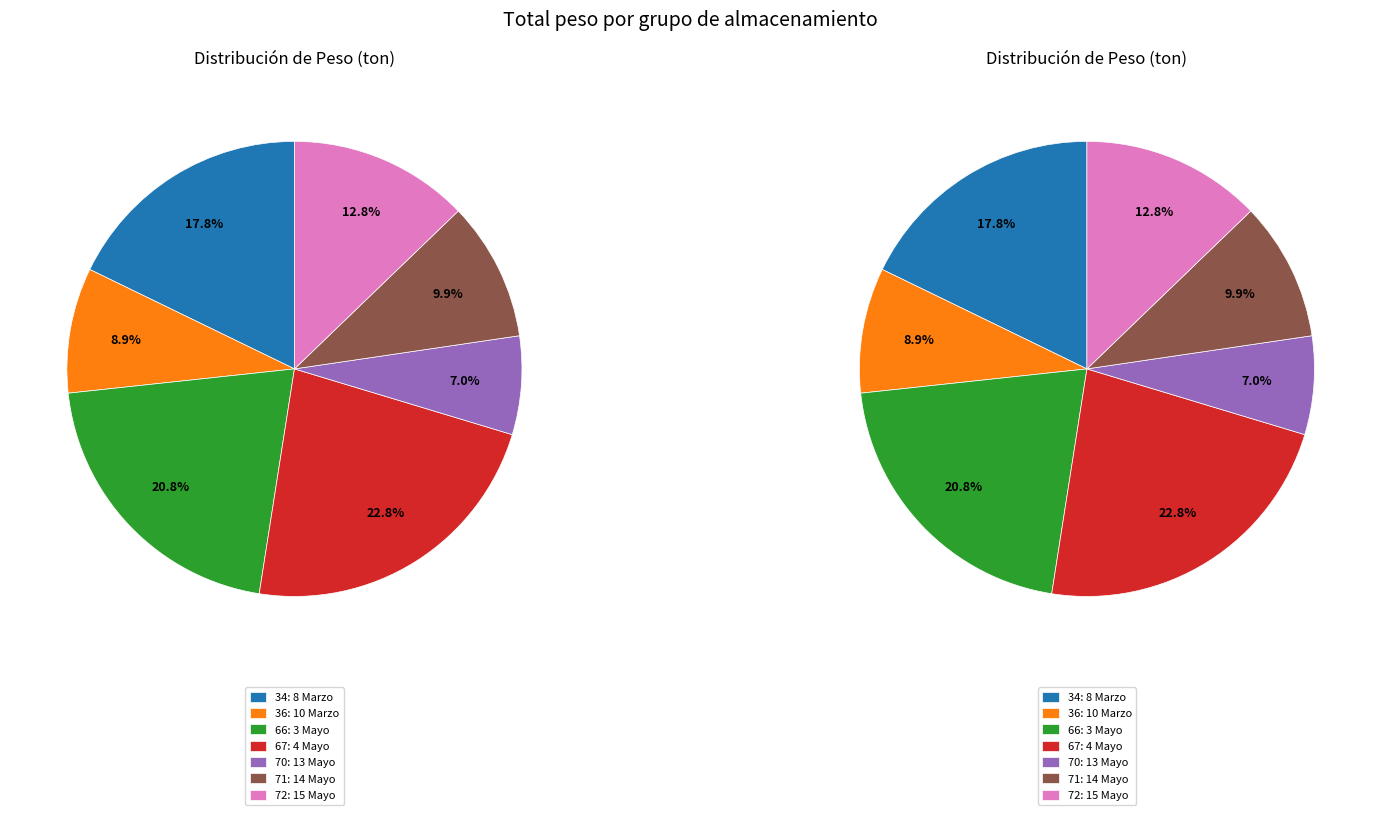

Is 66: 3 Mayo the majority of the pie?

No